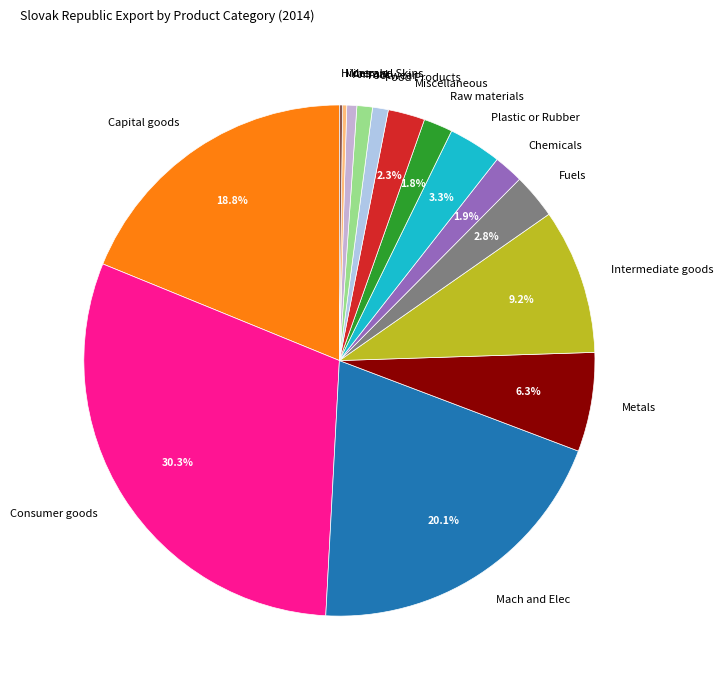

What percentage is NOT represented by Consumer goods?

69.7%